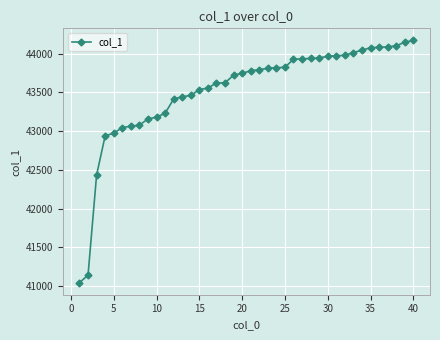

How many lines are shown in the chart?

1